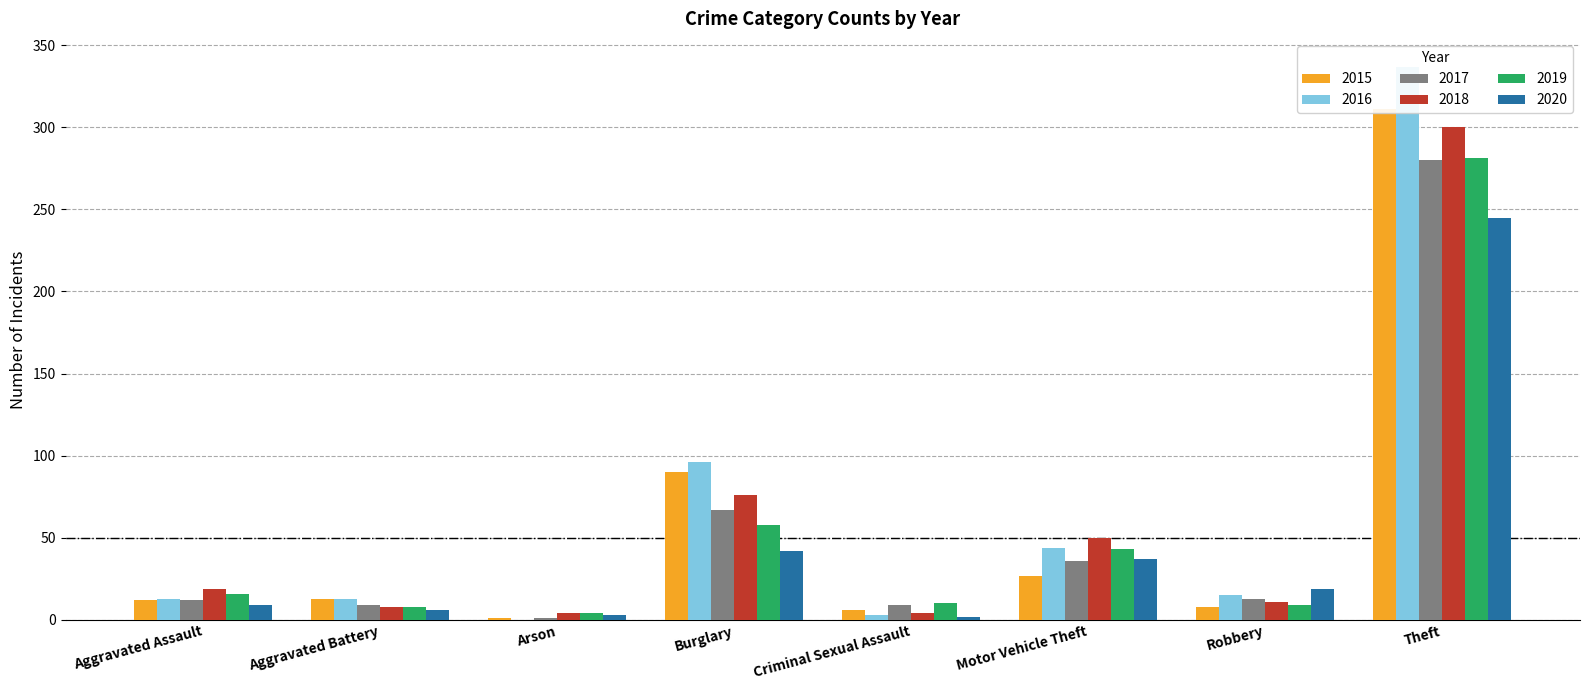

Reading left to right, extract all data points from this chart.

2015: Aggravated Assault=12	Aggravated Battery=13	Arson=1	Burglary=90	Criminal Sexual Assault=6	Motor Vehicle Theft=27	Robbery=8	Theft=311
2016: Aggravated Assault=13	Aggravated Battery=13	Arson=0	Burglary=96	Criminal Sexual Assault=3	Motor Vehicle Theft=44	Robbery=15	Theft=337
2017: Aggravated Assault=12	Aggravated Battery=9	Arson=1	Burglary=67	Criminal Sexual Assault=9	Motor Vehicle Theft=36	Robbery=13	Theft=280
2018: Aggravated Assault=19	Aggravated Battery=8	Arson=4	Burglary=76	Criminal Sexual Assault=4	Motor Vehicle Theft=50	Robbery=11	Theft=300
2019: Aggravated Assault=16	Aggravated Battery=8	Arson=4	Burglary=58	Criminal Sexual Assault=10	Motor Vehicle Theft=43	Robbery=9	Theft=281
2020: Aggravated Assault=9	Aggravated Battery=6	Arson=3	Burglary=42	Criminal Sexual Assault=2	Motor Vehicle Theft=37	Robbery=19	Theft=245